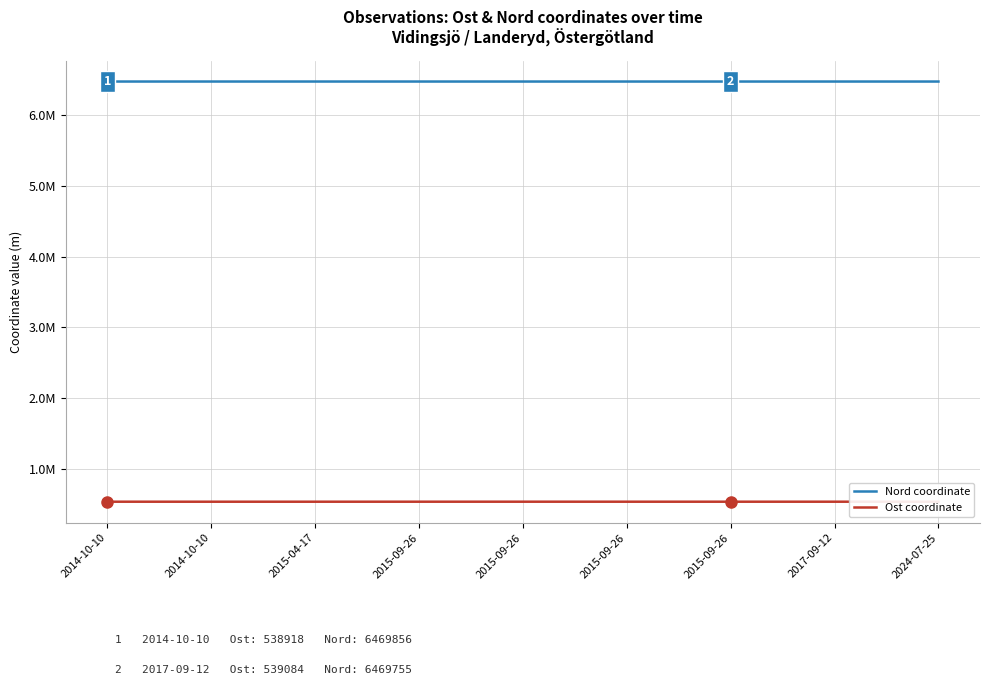

Is this an area chart (filled region under the line)?

No